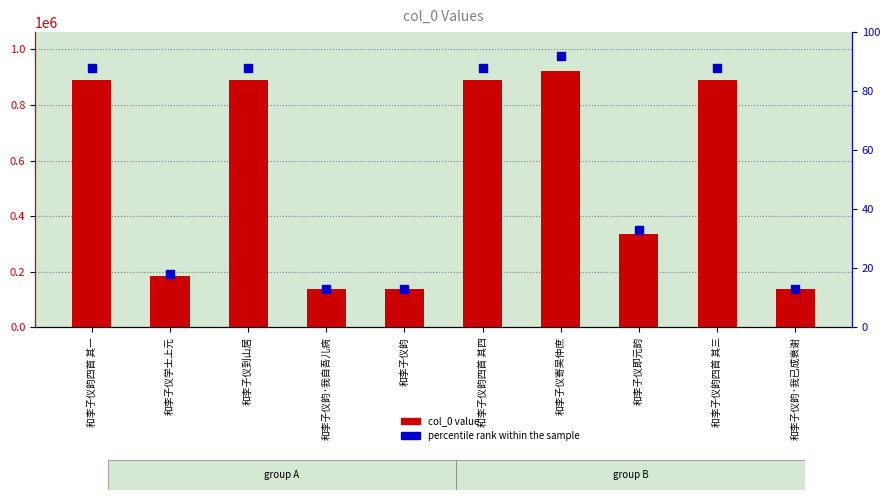

Which series reaches the minimum Y coordinate?

percentile rank within the sample